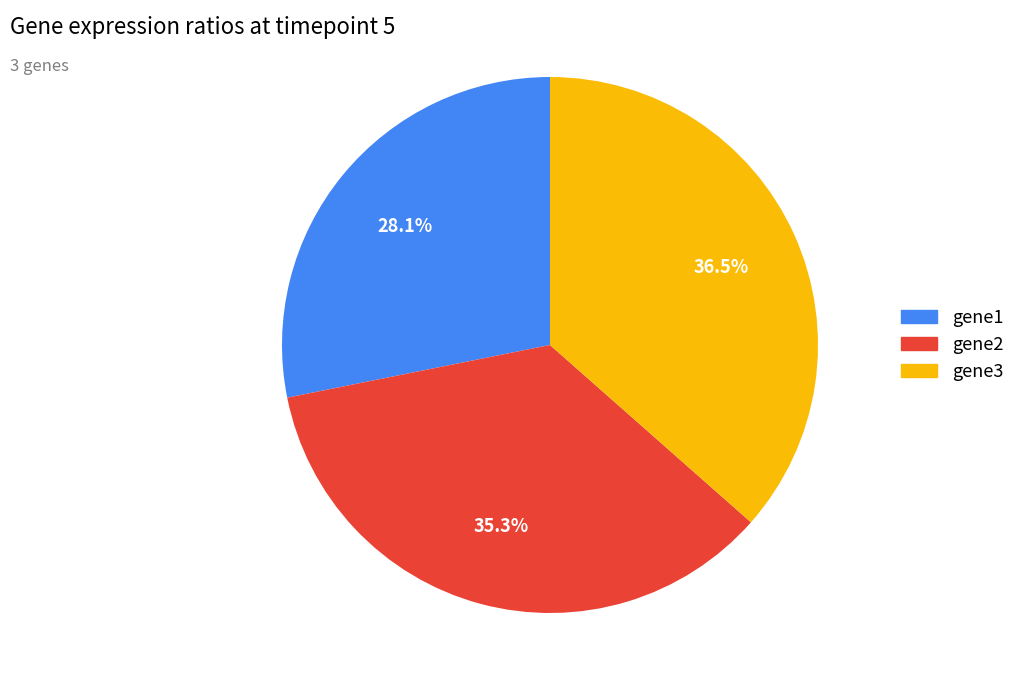

What percentage is the gene2 slice, to the nearest percent?

35%